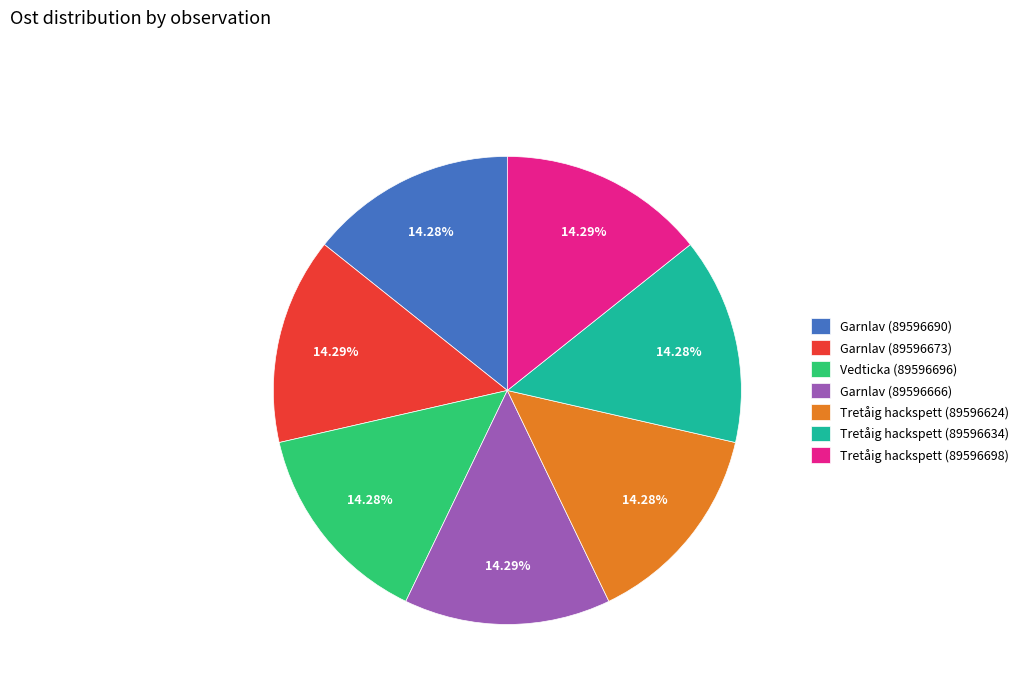

What is the ratio of the value at Vedticka (89596696) to the value at Tretåig hackspett (89596634)?

1.0